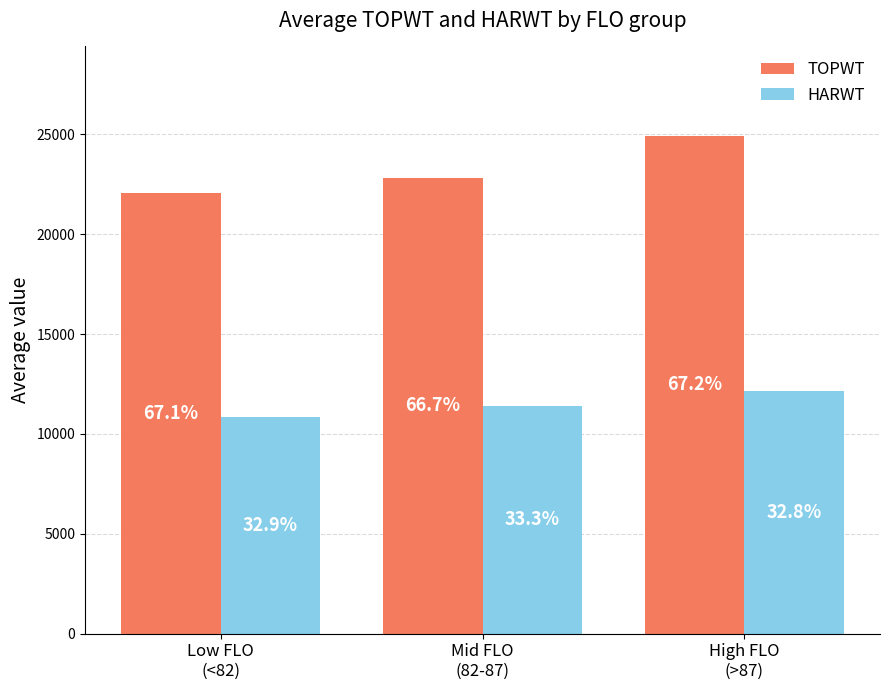

List the labels in order of HARWT value, largest first.

High FLO
(>87), Mid FLO
(82-87), Low FLO
(<82)